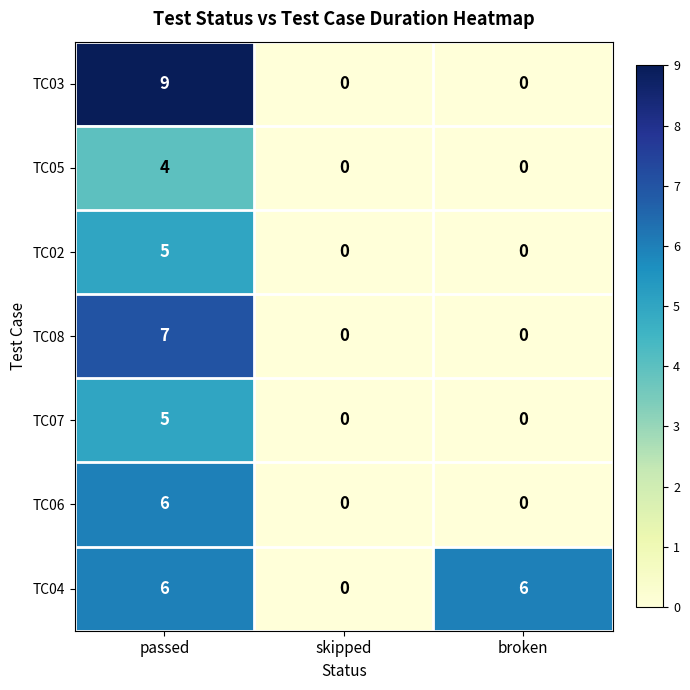

Count the number of data series in this chart.

7